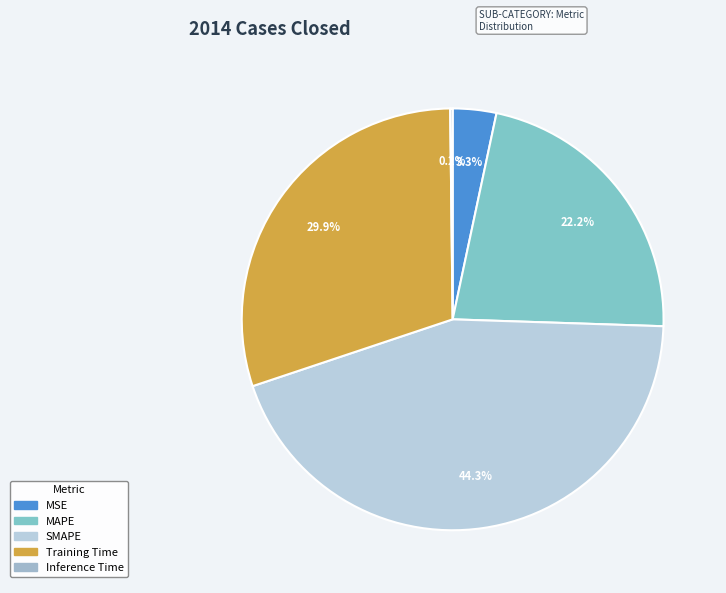

What is the change in value from MSE to SMAPE?

+1.8